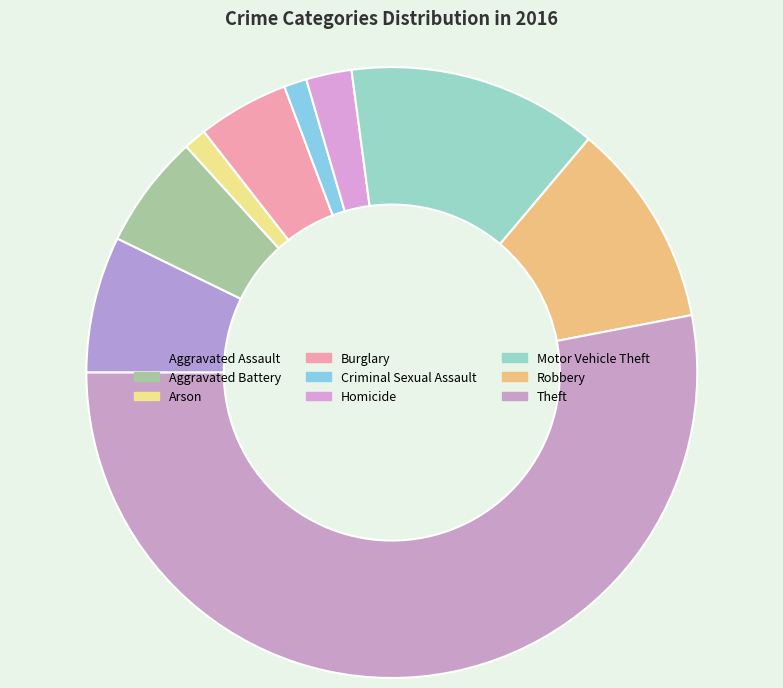

What percentage is the Aggravated Assault slice, to the nearest percent?

7%